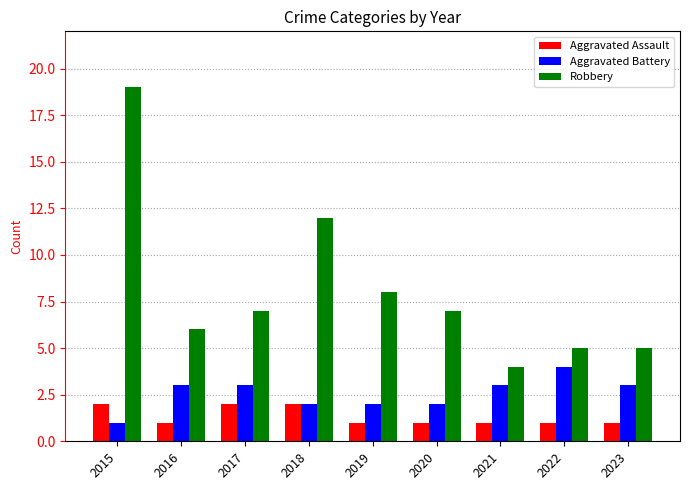

Reading left to right, extract all data points from this chart.

Aggravated Assault: 2	1	2	2	1	1	1	1	1
Aggravated Battery: 1	3	3	2	2	2	3	4	3
Robbery: 19	6	7	12	8	7	4	5	5